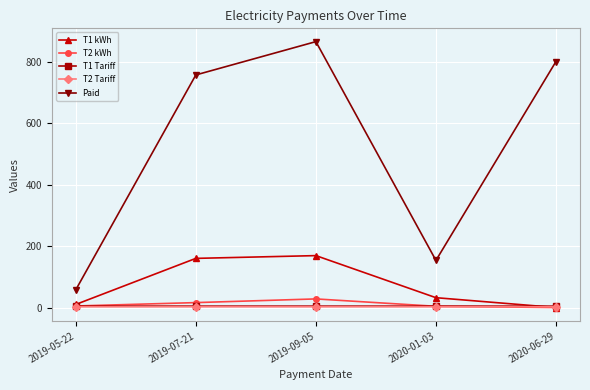

Is it true that Paid equals 379.1 at 2019-07-21?

False